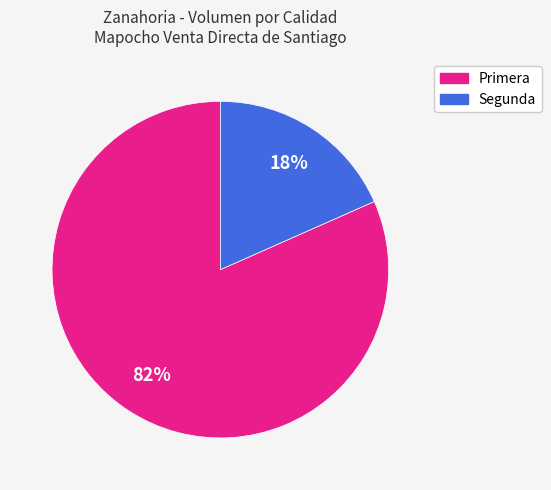

To the nearest percent, what portion does Segunda represent?

18%